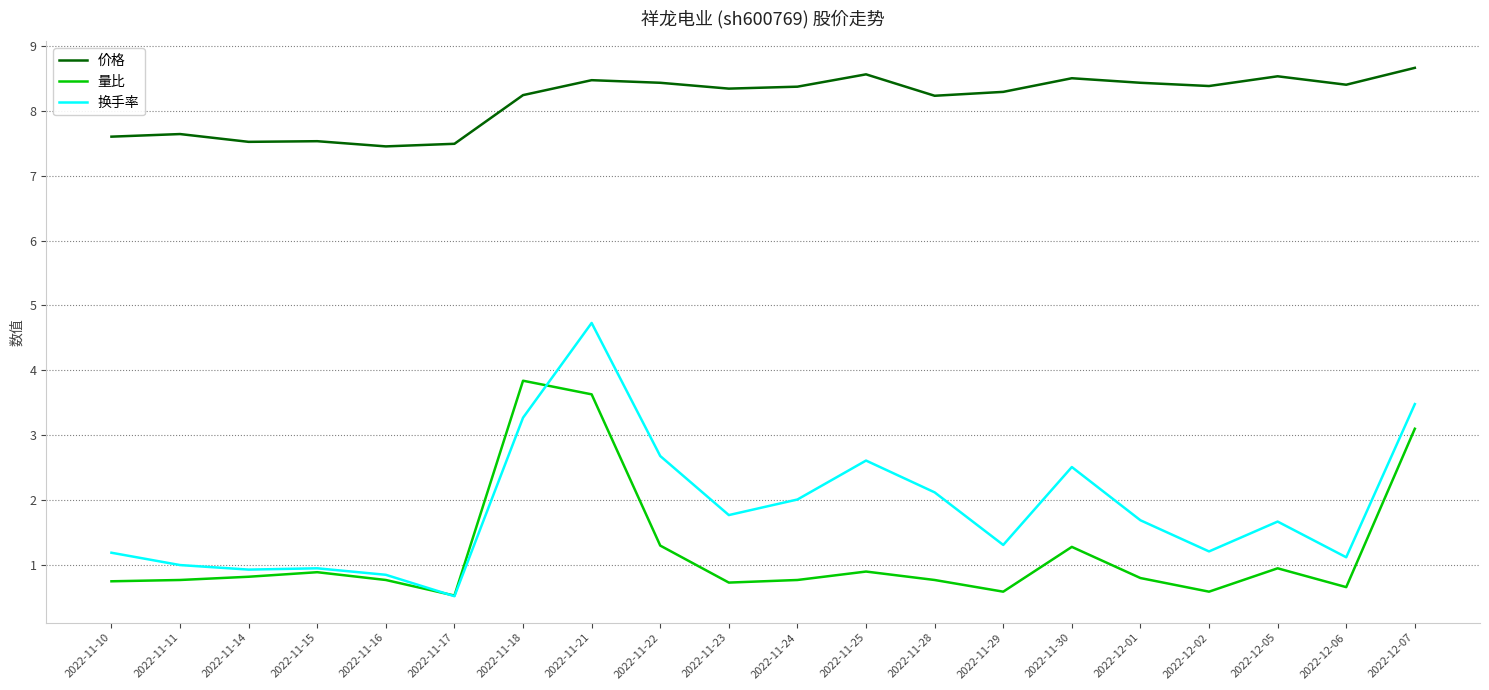

True or false: 量比 has a value of 0.8 at 2022-11-16.

True